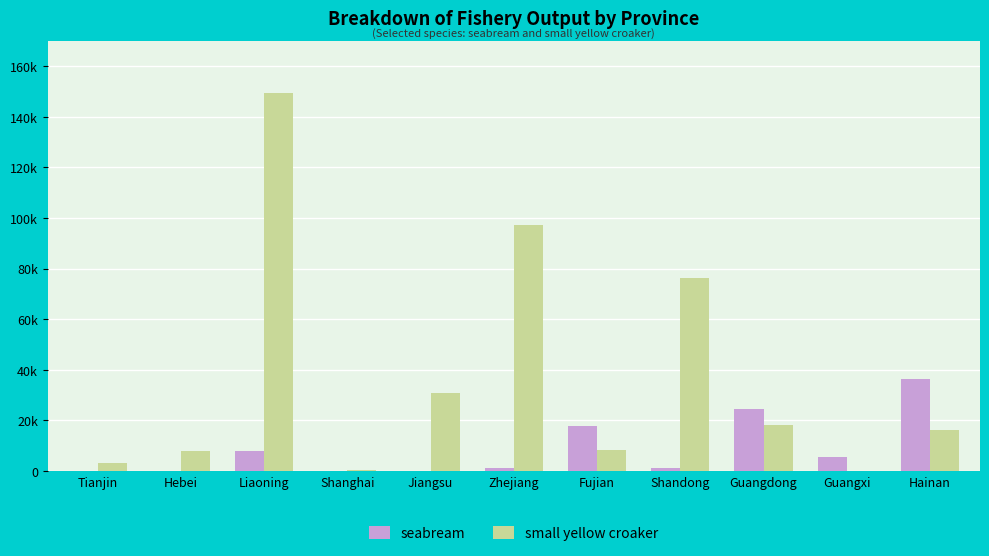

What are all the series names shown in the legend?

seabream, small yellow croaker